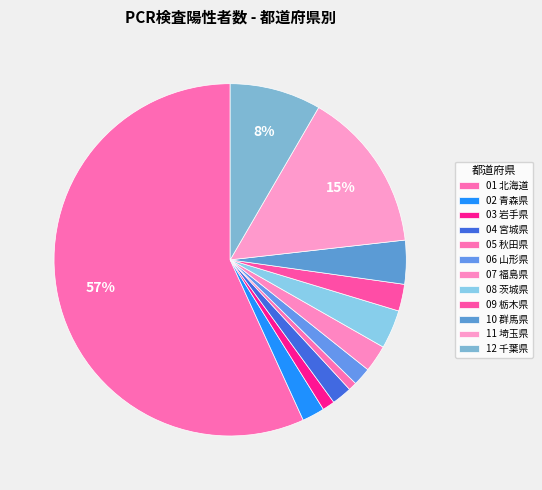

Count the number of slices in the pie.

12